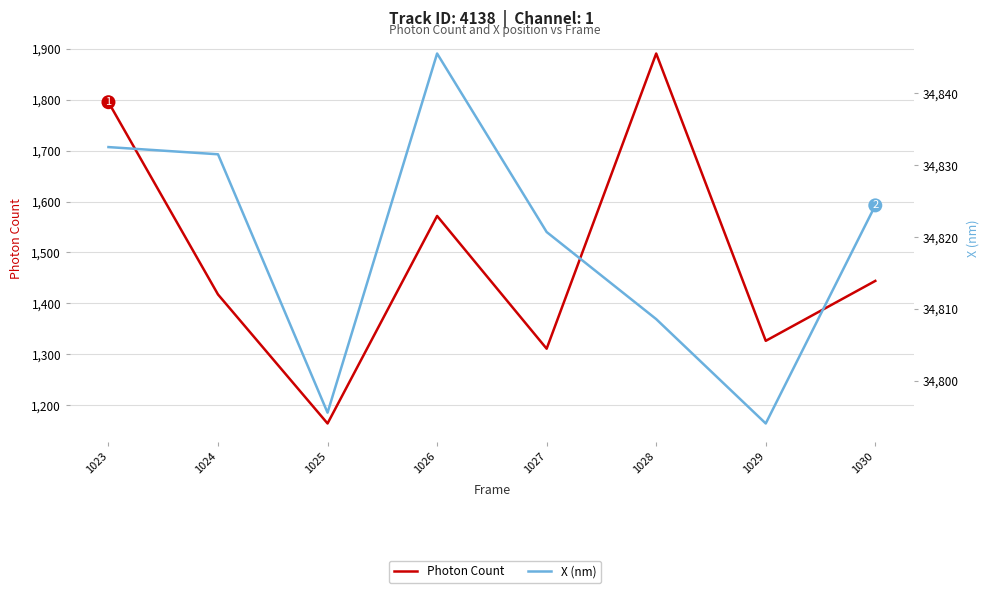

True or false: Photon Count and X (nm) intersect in this chart.

False